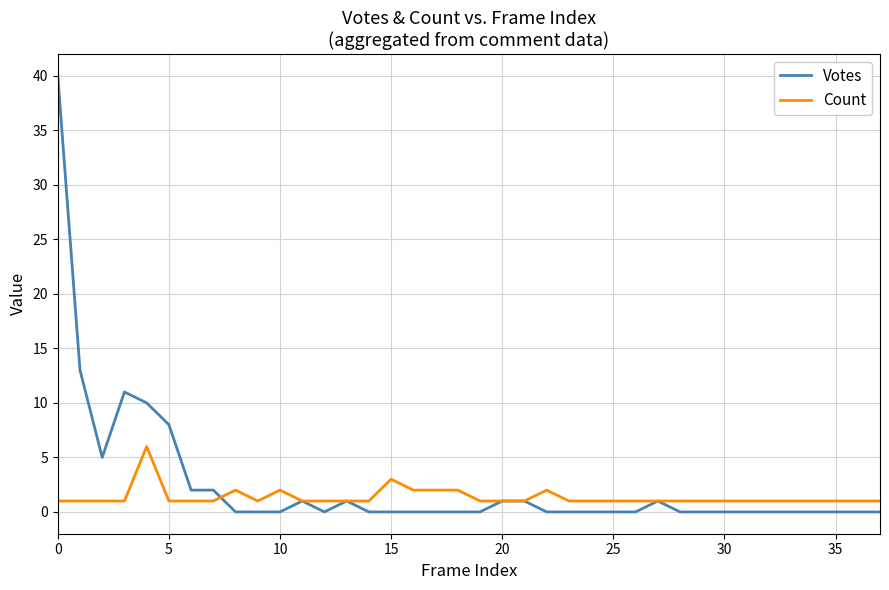

What is the maximum value shown in the chart?

40